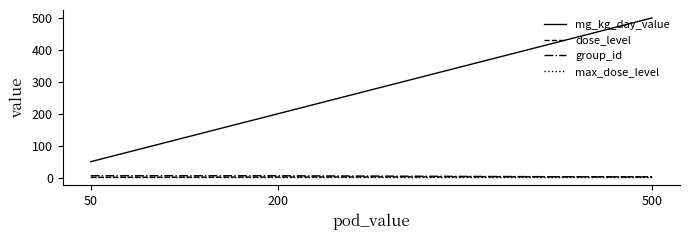

Count the number of data series in this chart.

4